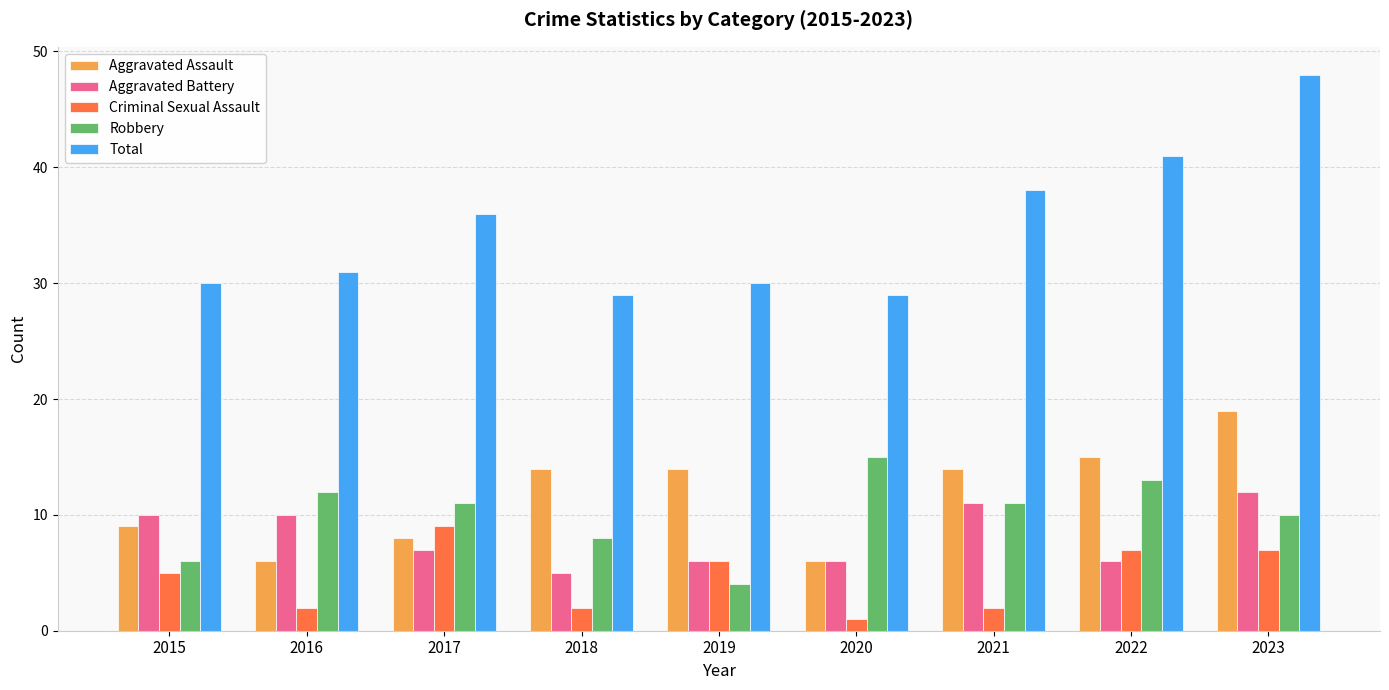

Rank the series by their maximum value, from highest to lowest.

Total, Aggravated Assault, Robbery, Aggravated Battery, Criminal Sexual Assault